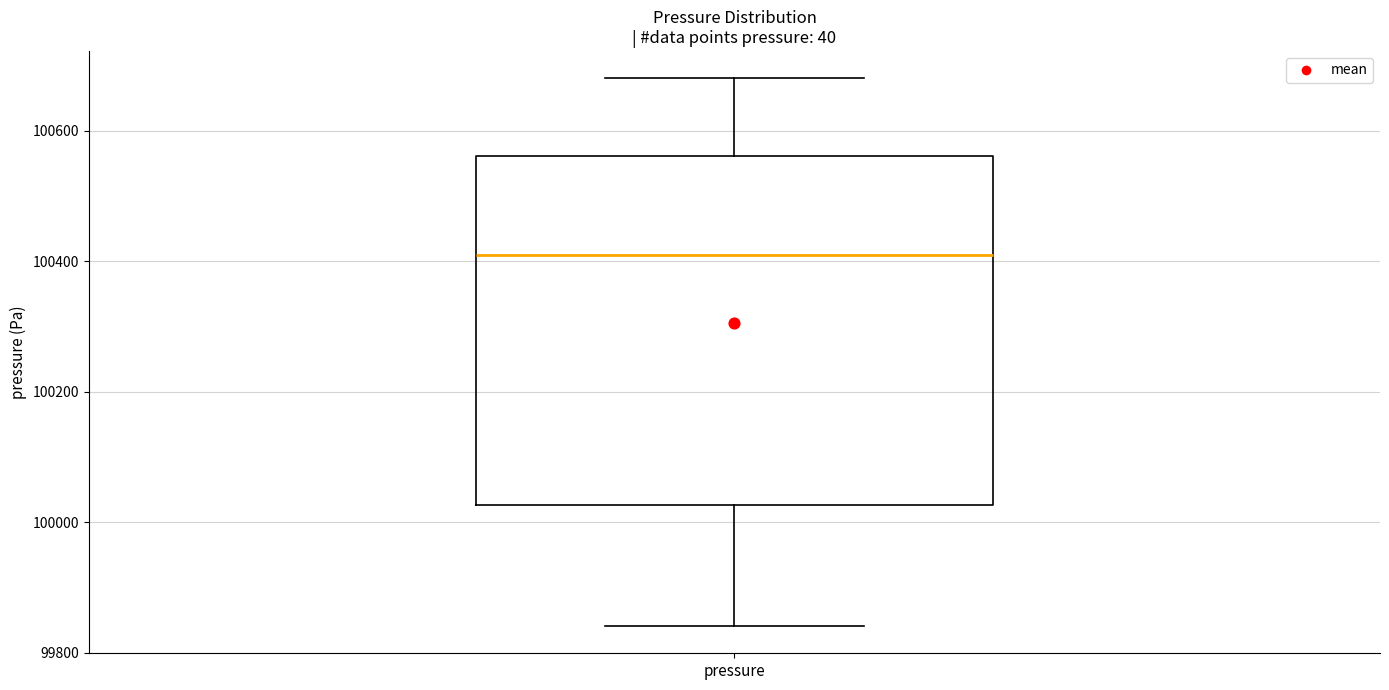

Where does the upper whisker of the box for pressure end on the y-axis? The values are not printed on the chart, so give them approximately, as read against the axis.

100680